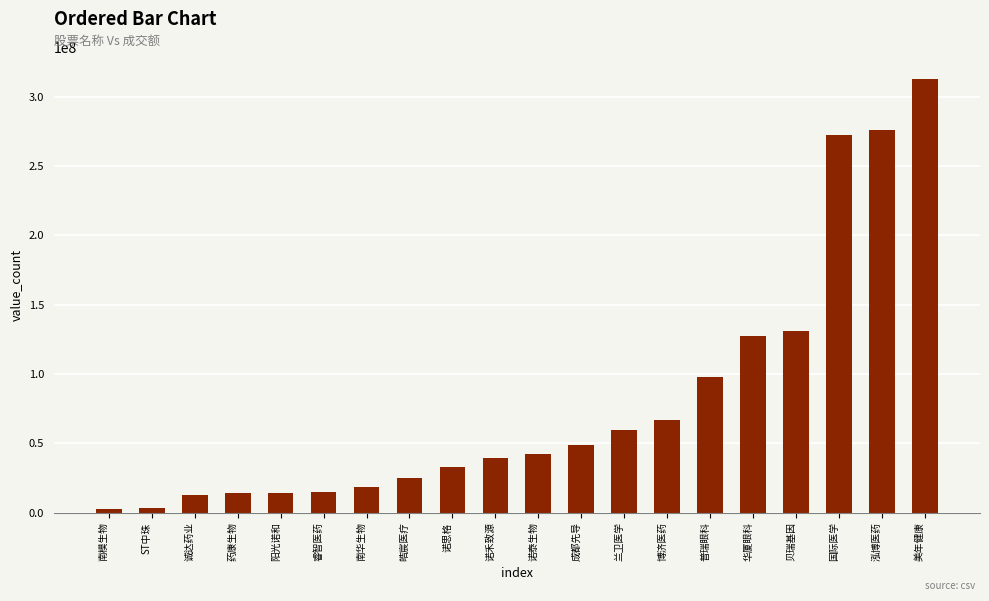

What is the difference between the values at 国际医学 and 诚达药业?

259109807